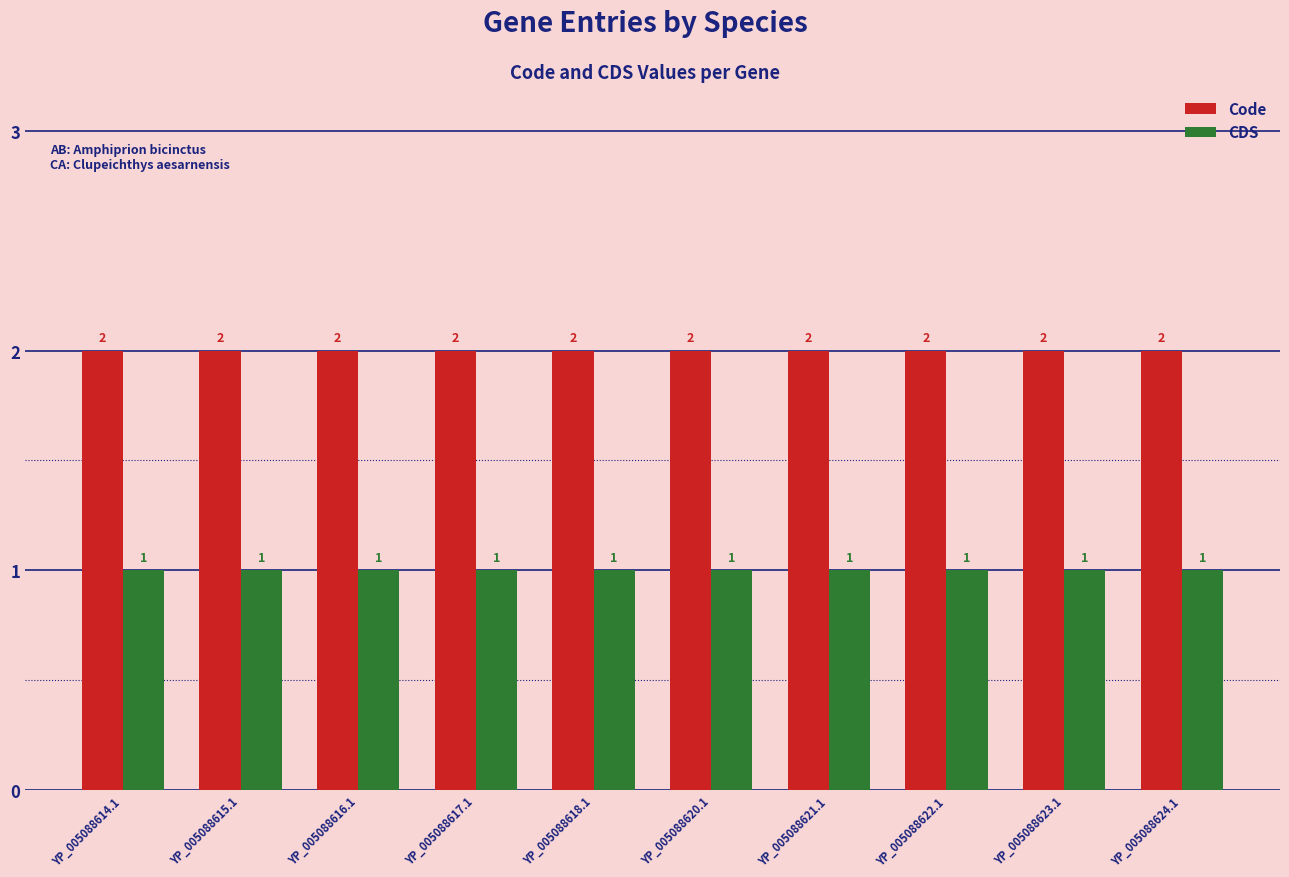

The Code series shows 2 at YP_005088620.1. True or false?

True